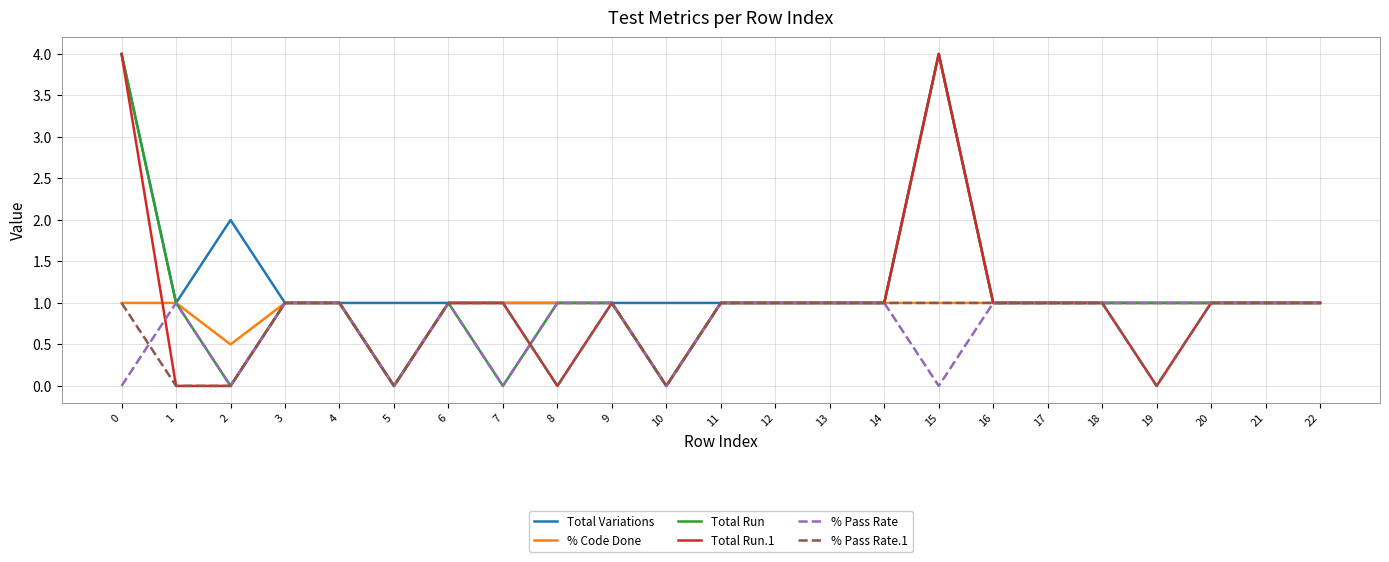

True or false: % Pass Rate has more than 0 points higher than both neighbors.

True